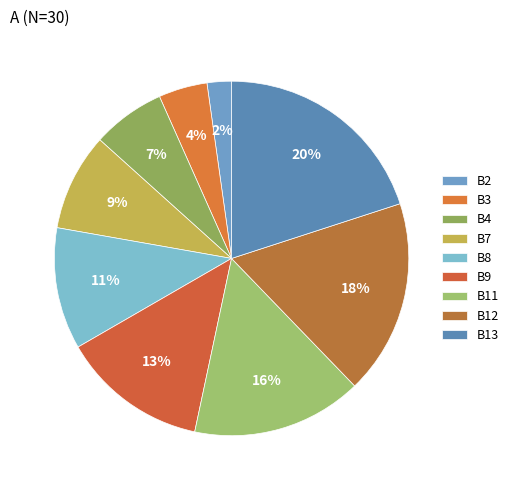

Which category has the biggest portion of the pie?

B13